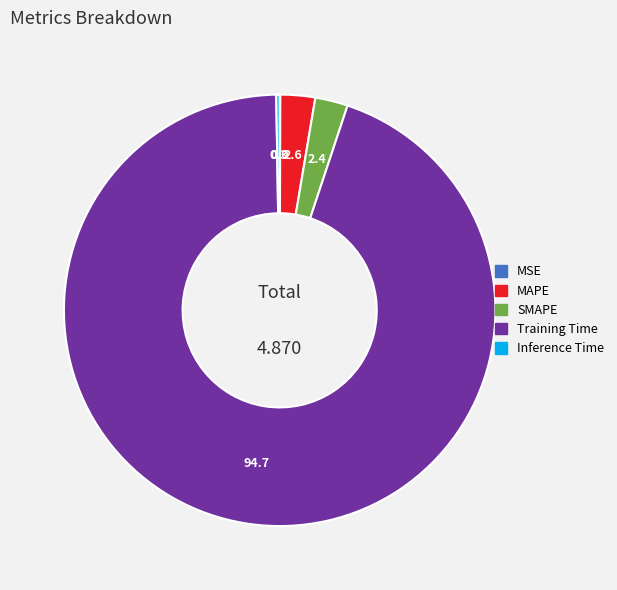

Is there any slice that represents more than half of the pie?

Yes